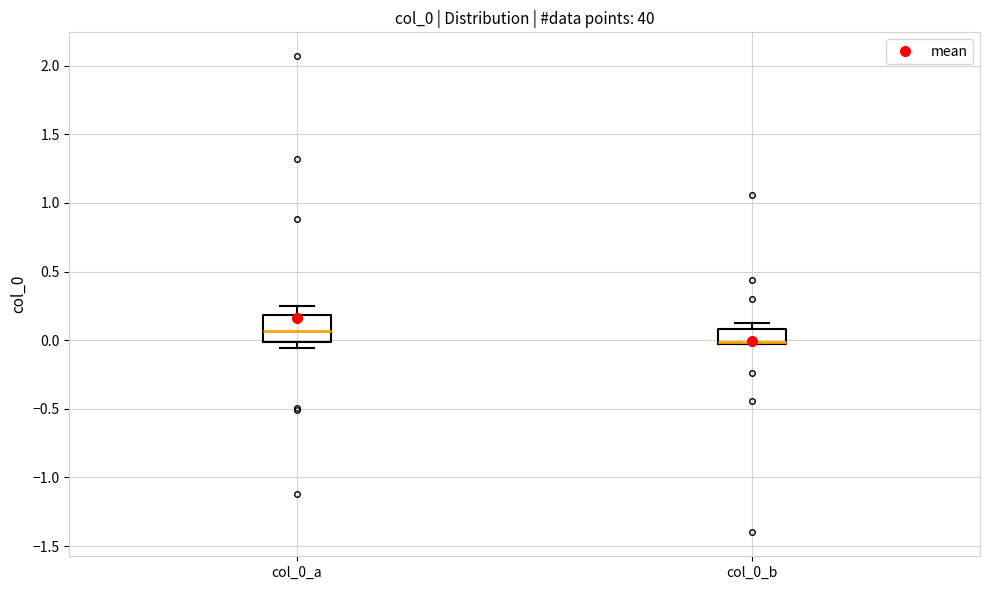

Comparing the boxes themselves (not the whiskers), which one is the tallest?

col_0_a